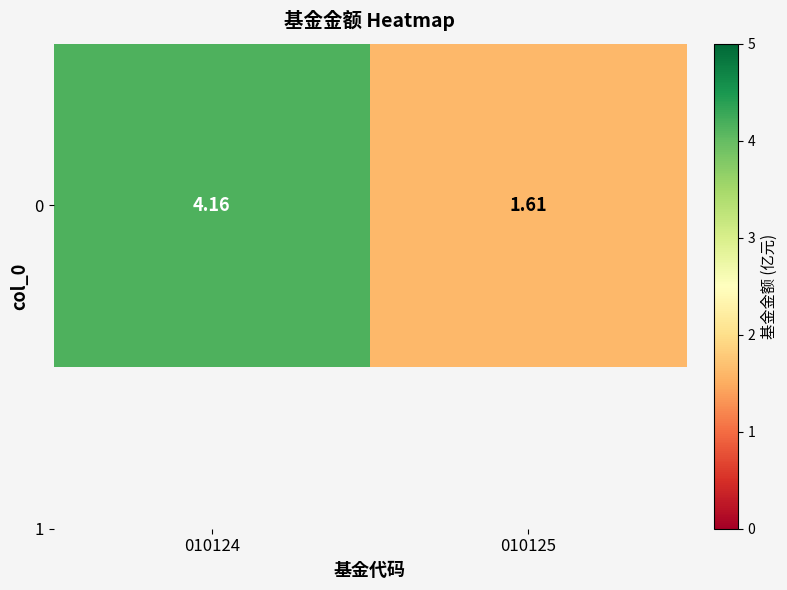

The chart shows a value of 6.2 at 010124. True or false?

False